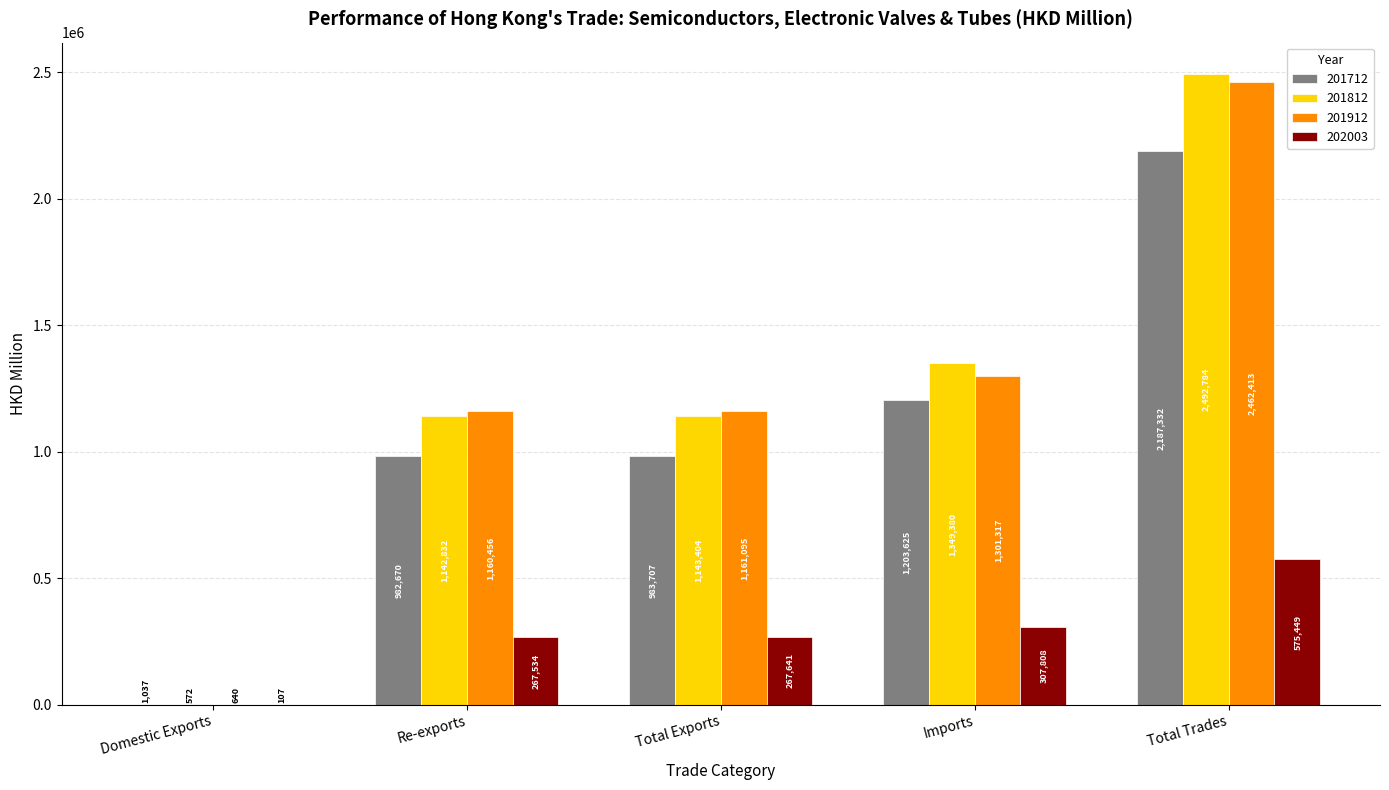

What is the maximum value for 202003?

575449.0